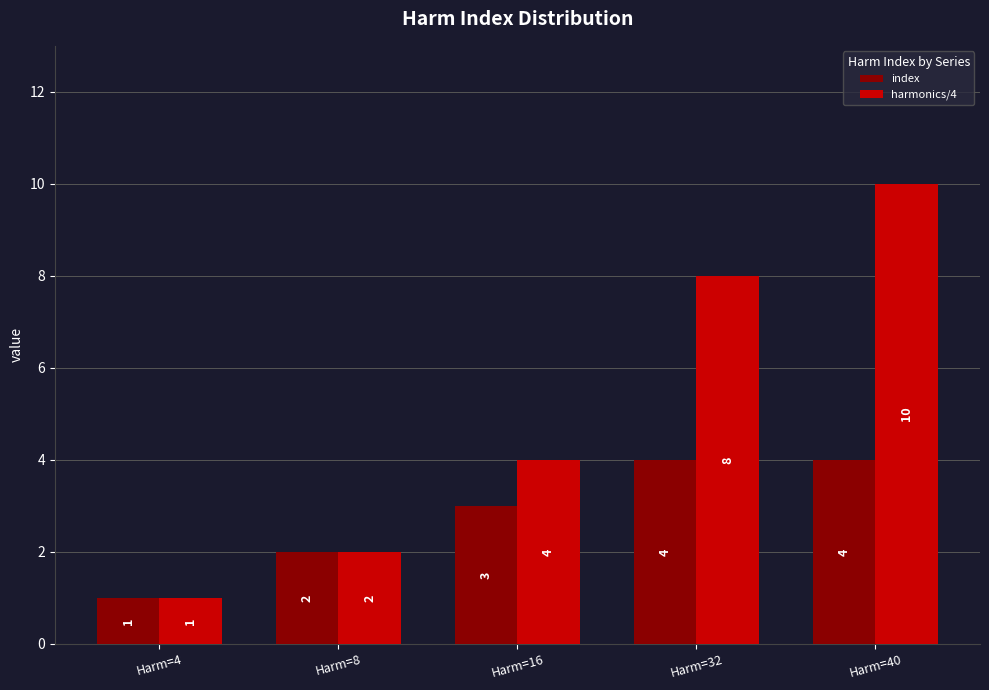

Are the bars grouped side by side (vs. stacked)?

Yes